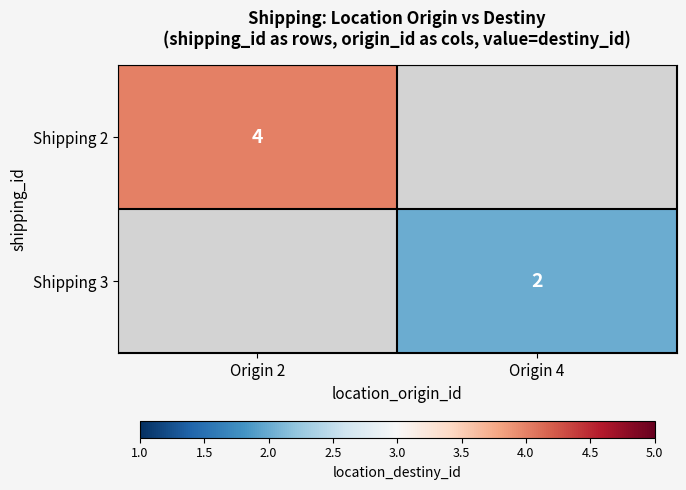

Is it true that Shipping 3 equals 2 at Origin 4?

True